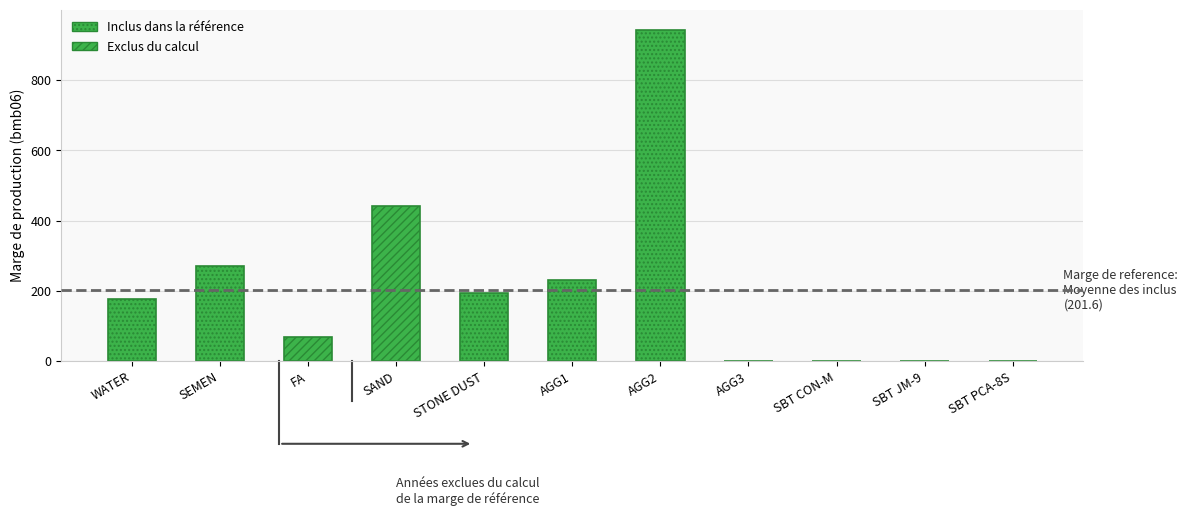

What is the greatest value displayed?

941.0